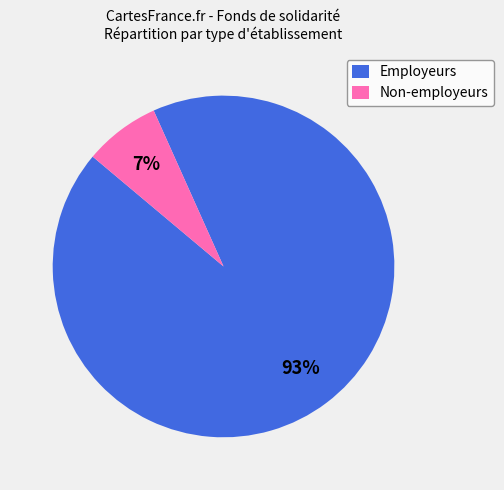

Which slice is the smallest?

Non-employeurs